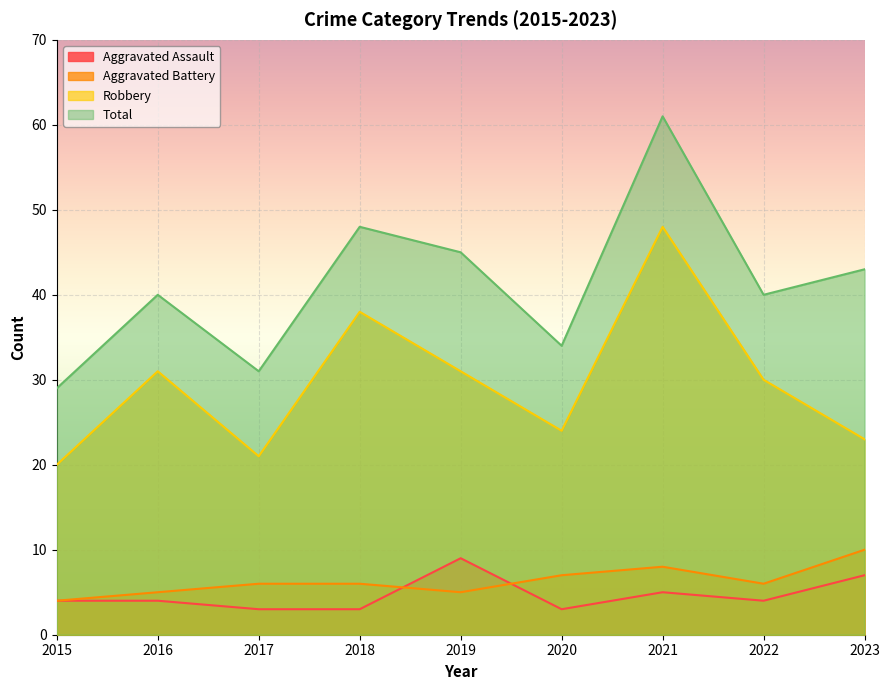

What is the greatest value displayed?

61